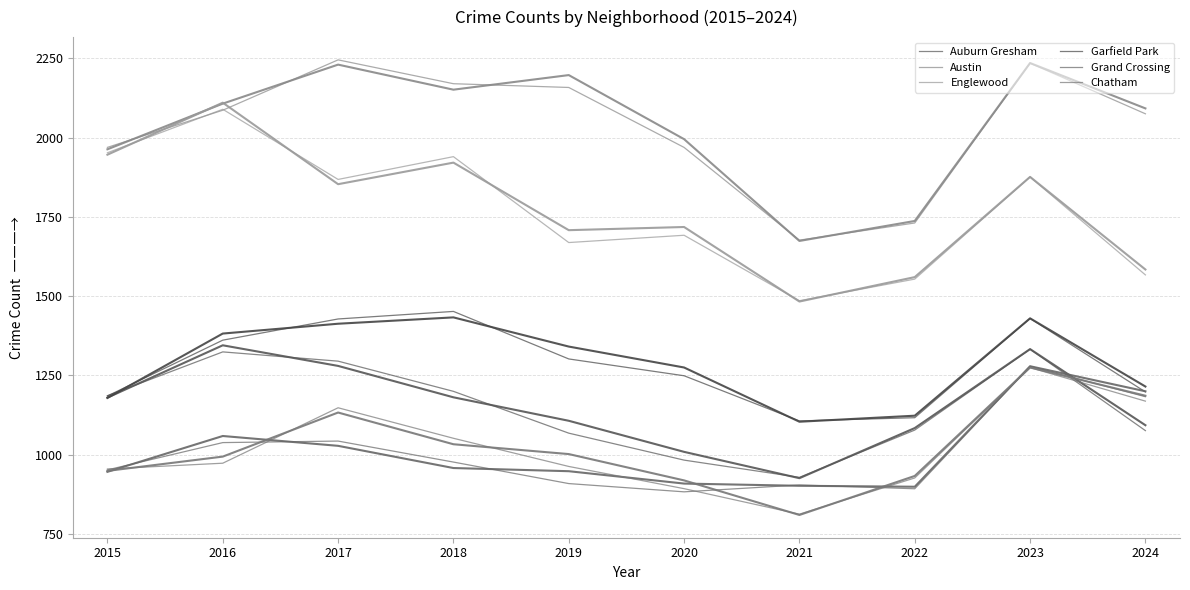

Is the value of Austin at 2022 greater than the value of Englewood at 2017?

No